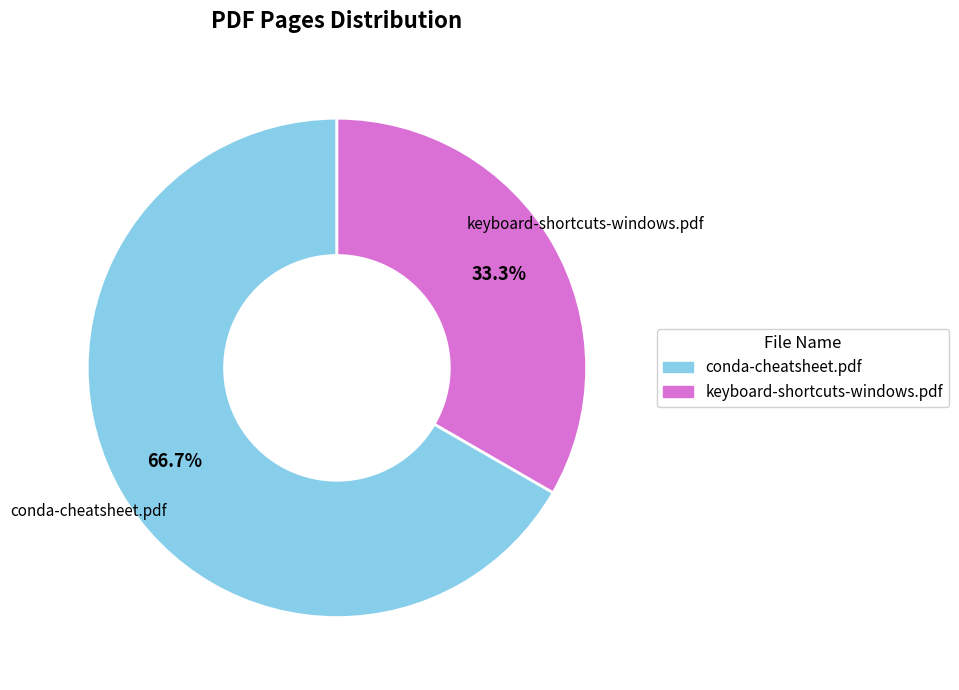

To the nearest percent, what portion does conda-cheatsheet.pdf represent?

67%